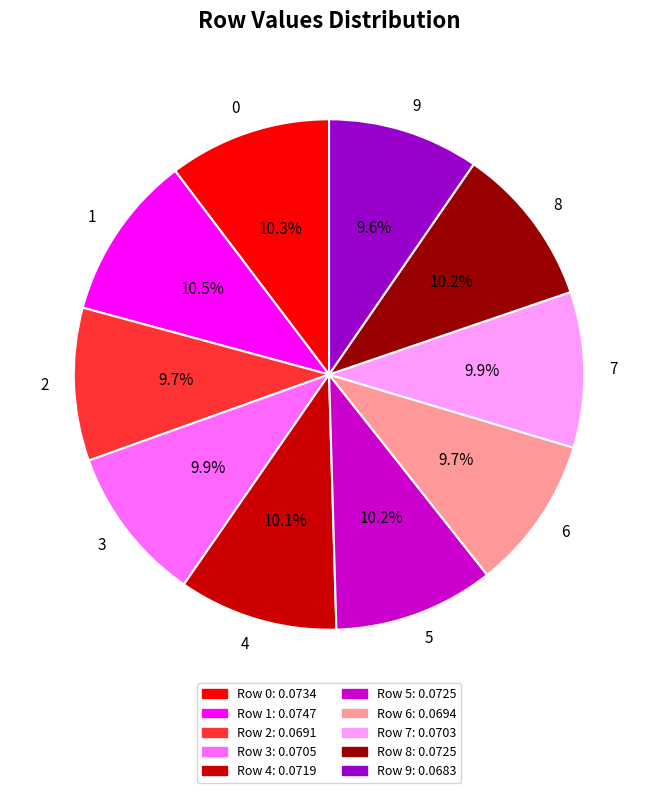

Combined, do 1 and 5 account for over 50%?

No